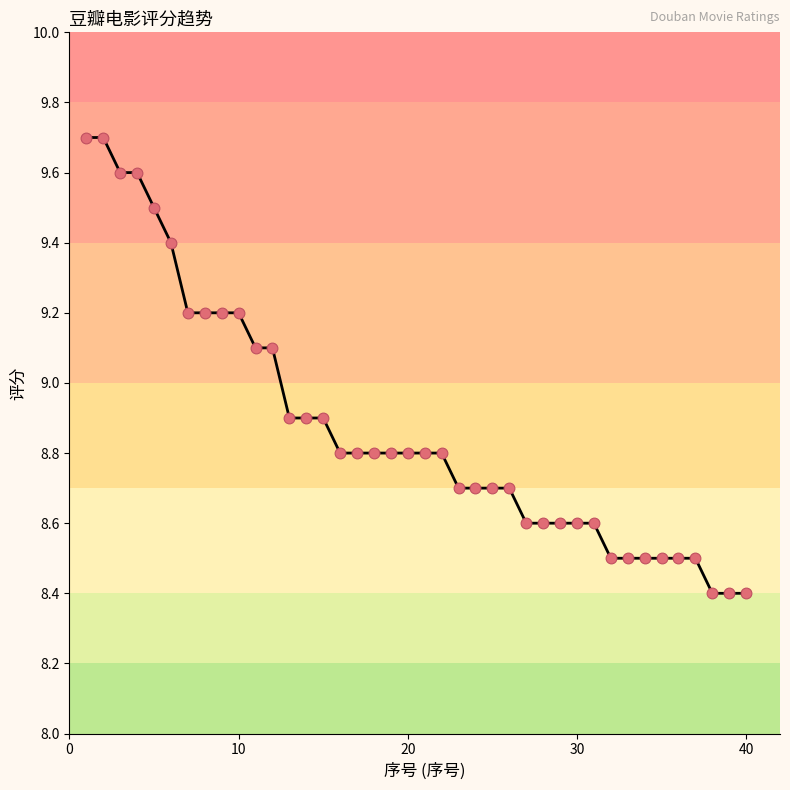

What is the greatest value displayed?

9.7